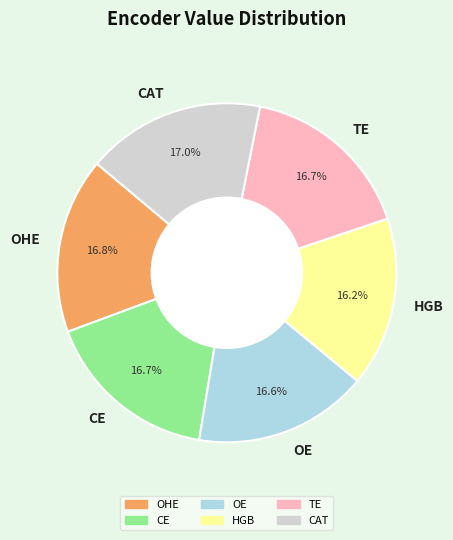

Count the number of slices in the pie.

6